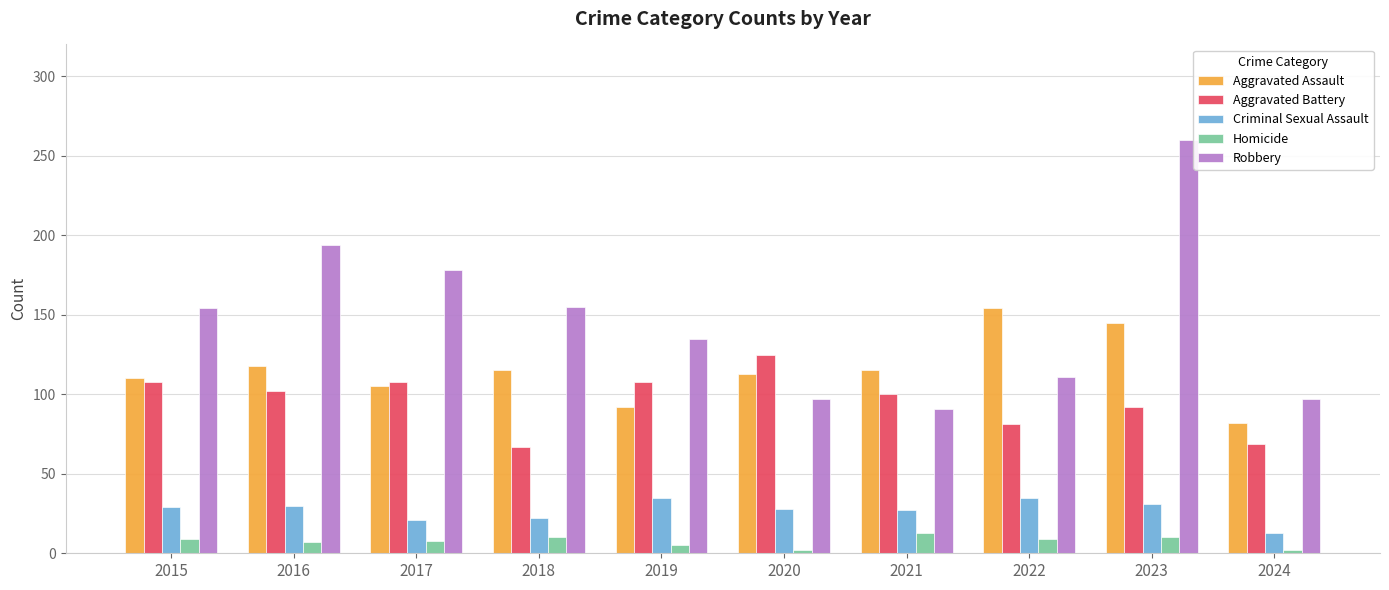

What is the difference between the maximum and minimum values in the Aggravated Battery series?

58